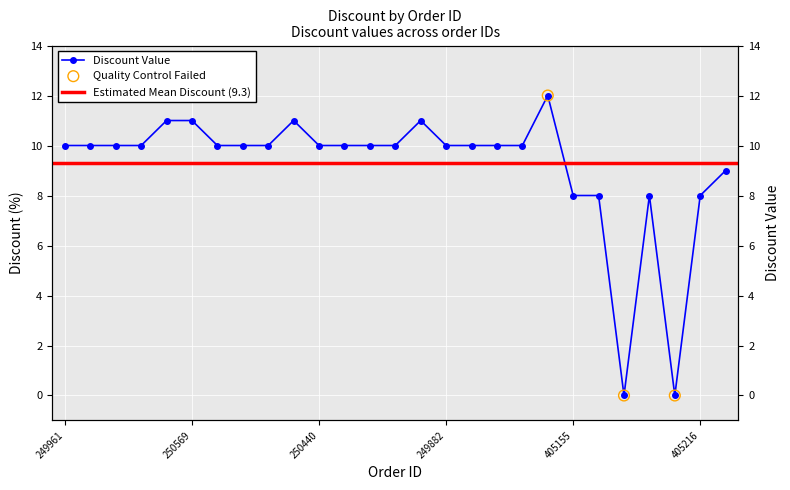

What is the ratio of the value at 405186 to the value at 405158?

1.5